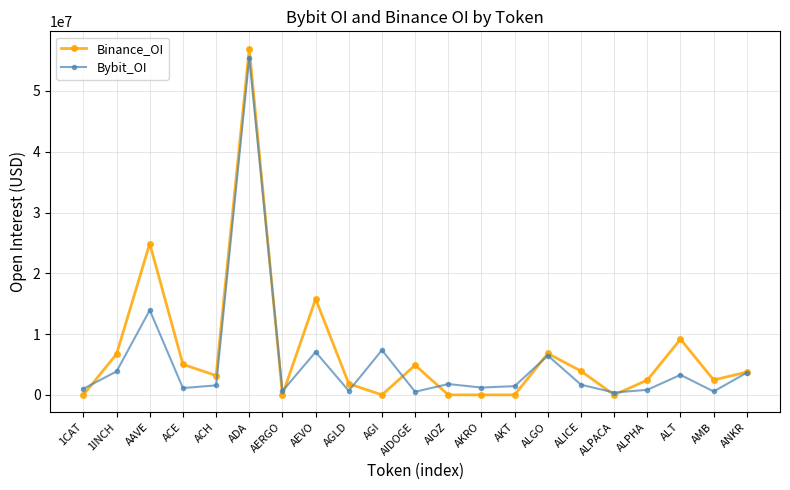

What is the spread (max minus min) of values at ALPACA?

380941